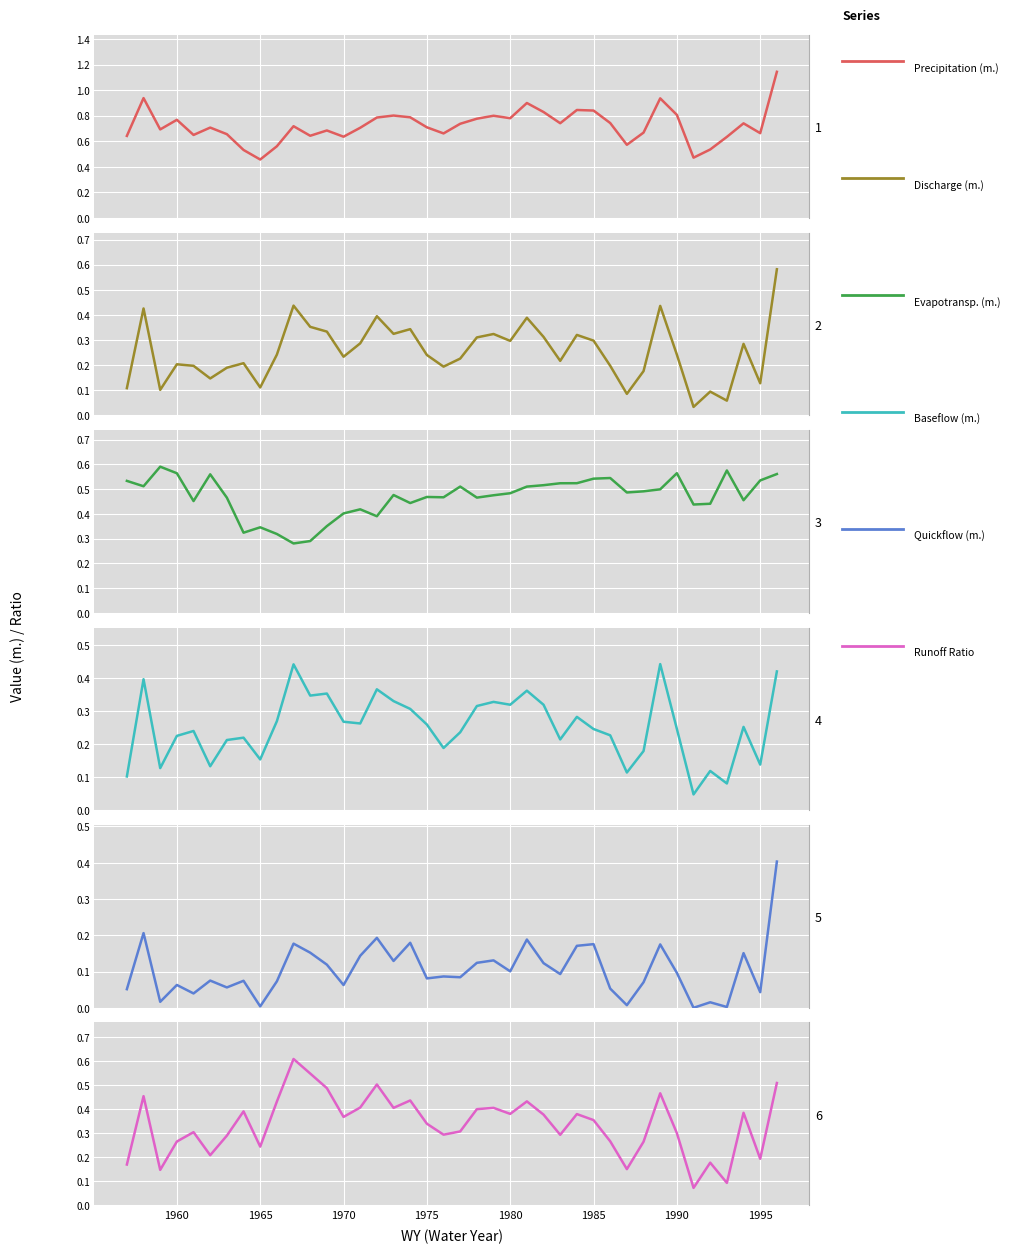

Rank the series by their maximum value, from lowest to highest.

Quickflow (m.), Baseflow (m.), Discharge (m.), Evapotransp. (m.), Runoff Ratio, Precipitation (m.)